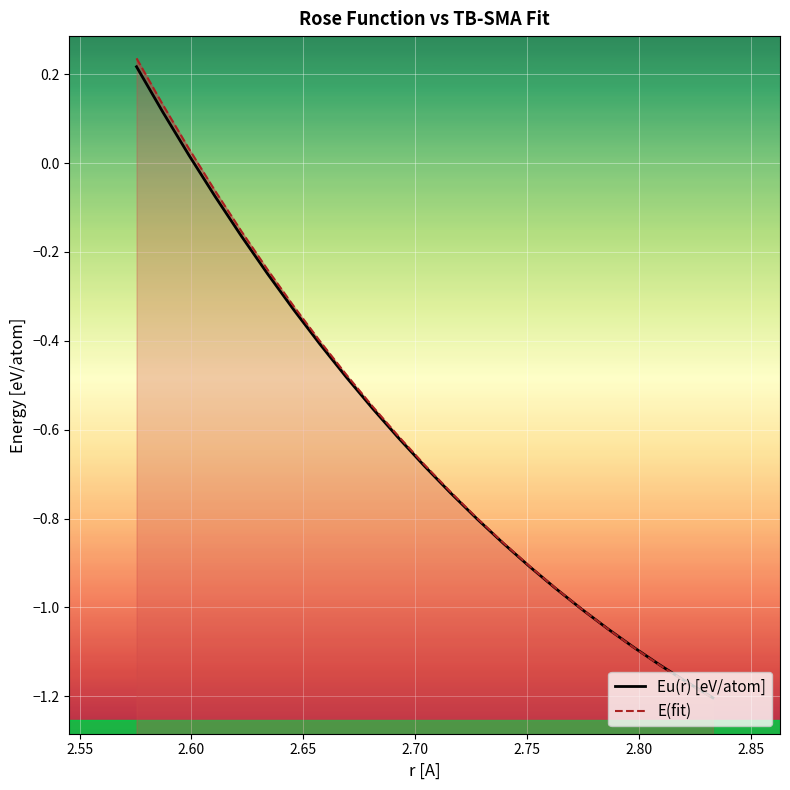

How many times do E(fit) and Eu(r) [eV/atom] cross each other?

1